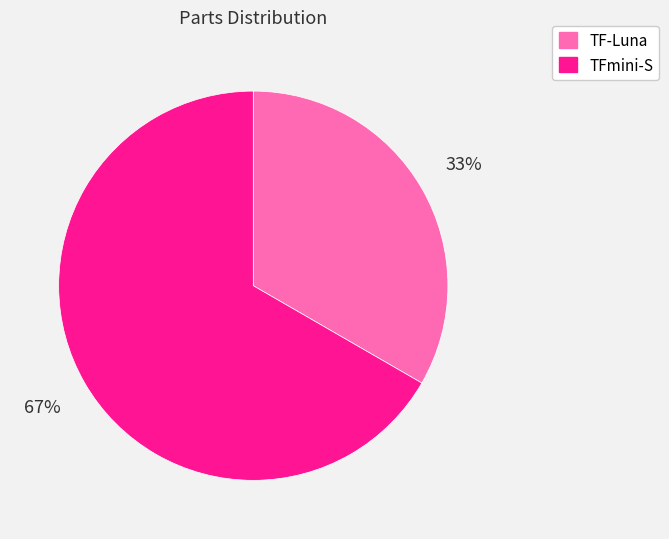

To the nearest percent, what is the combined percentage of TF-Luna and TFmini-S?

100%